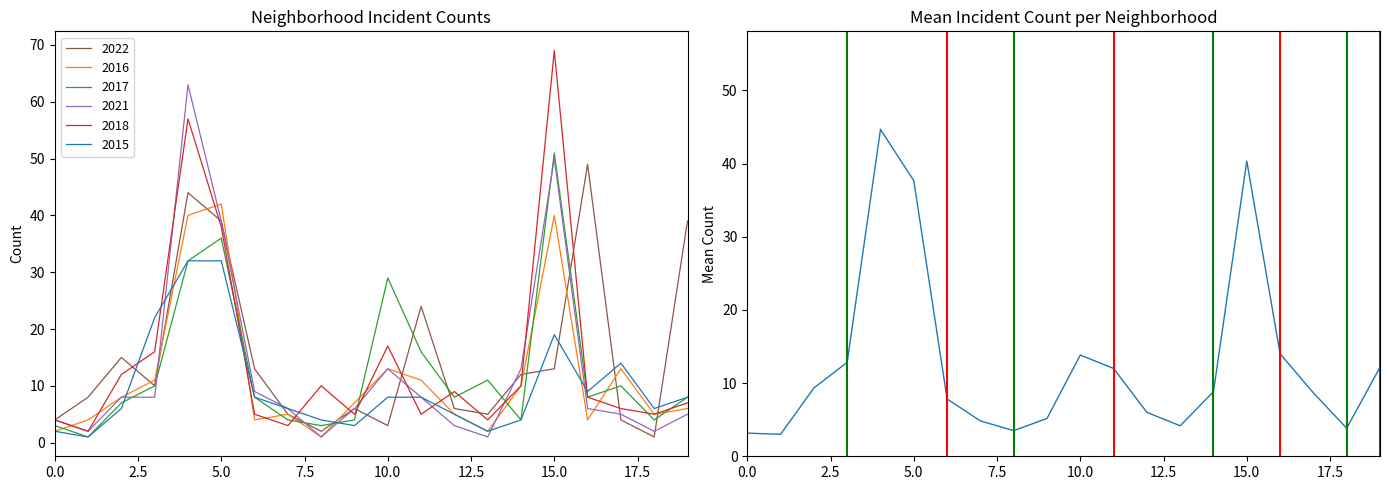

Does the chart display data point markers on the line(s)?

No